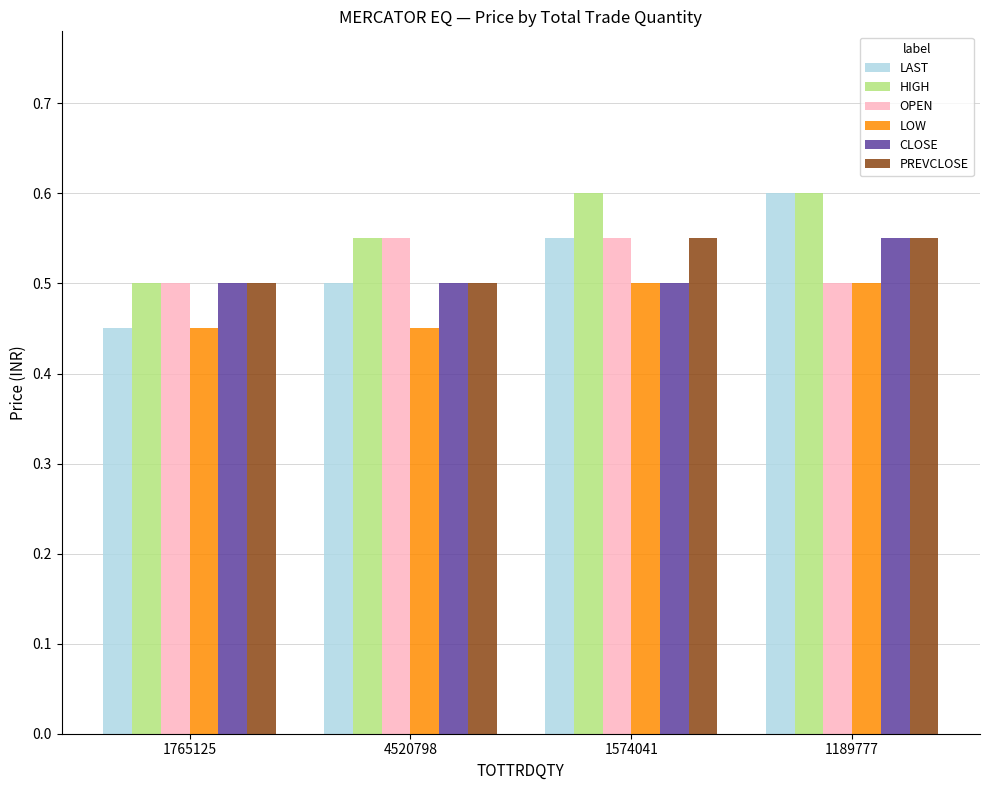

What is the difference between the second highest and minimum values in the OPEN series?

0.1